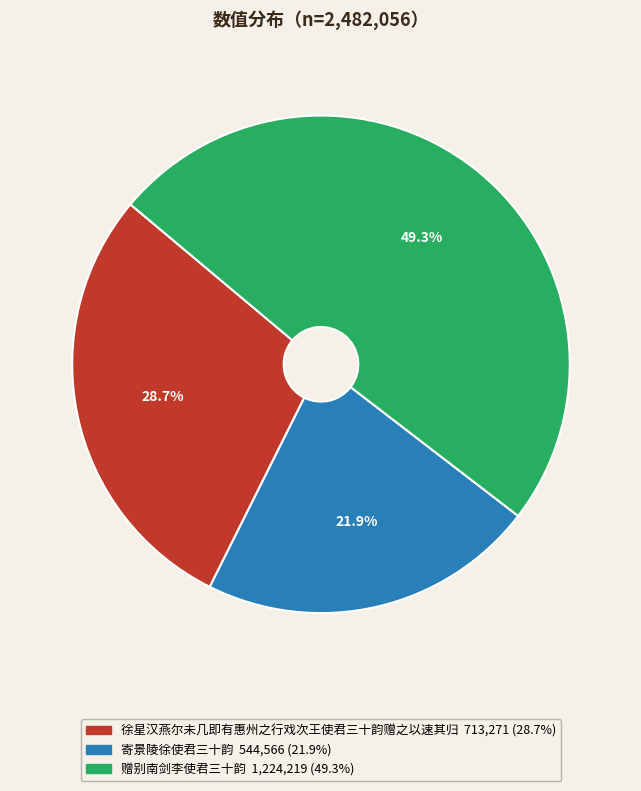

To the nearest percent, what percentage of the pie is 赠别南剑李使君三十韵?

49%